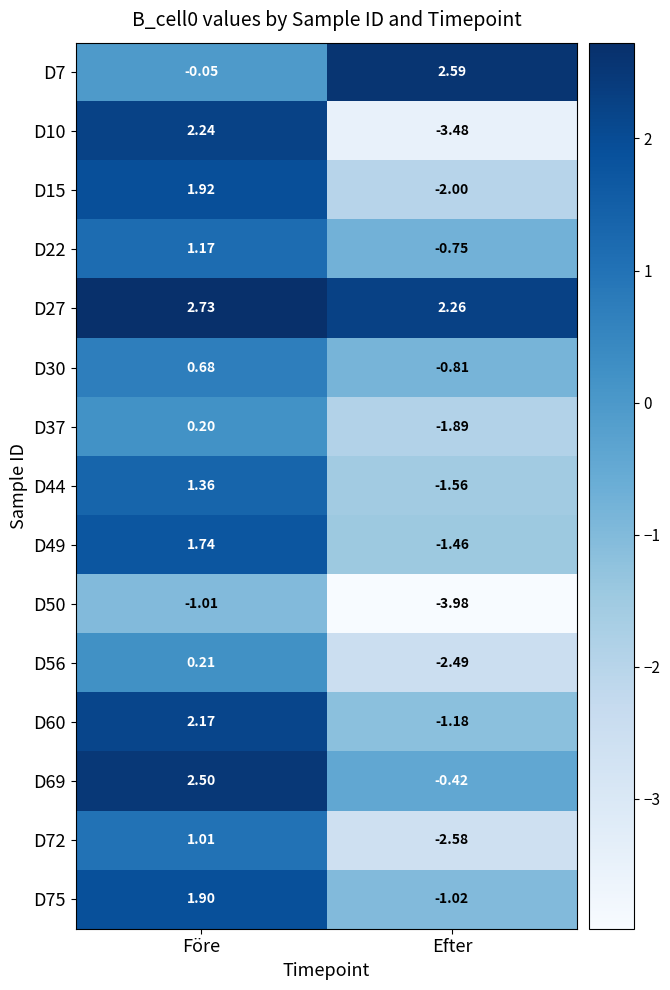

Which label corresponds to the smallest value in the chart?

Efter